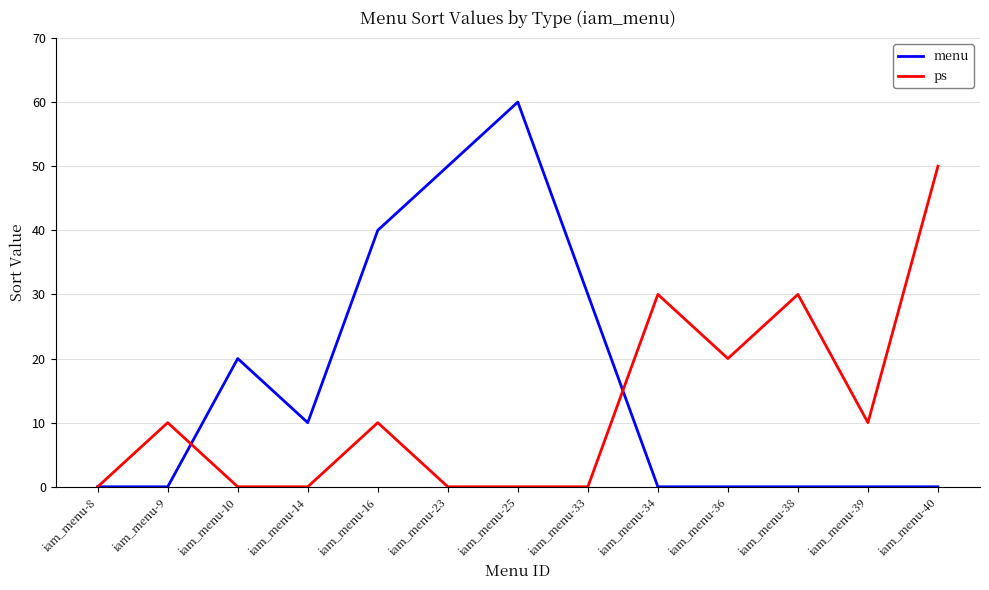

True or false: ps and menu intersect in this chart.

True